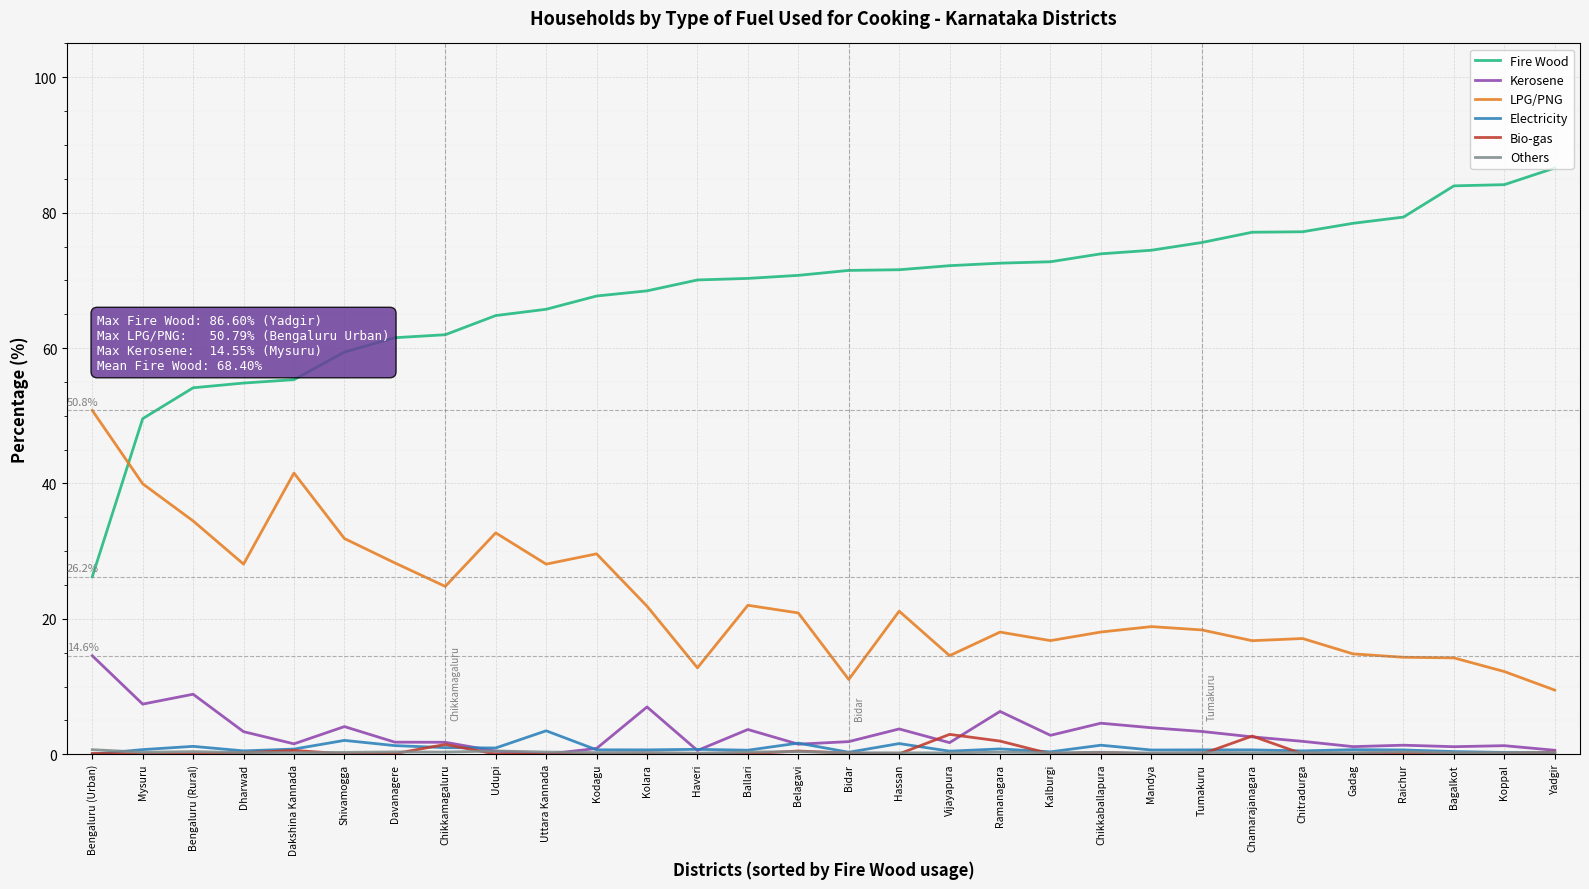

Which label corresponds to the largest value in the chart?

Yadgir